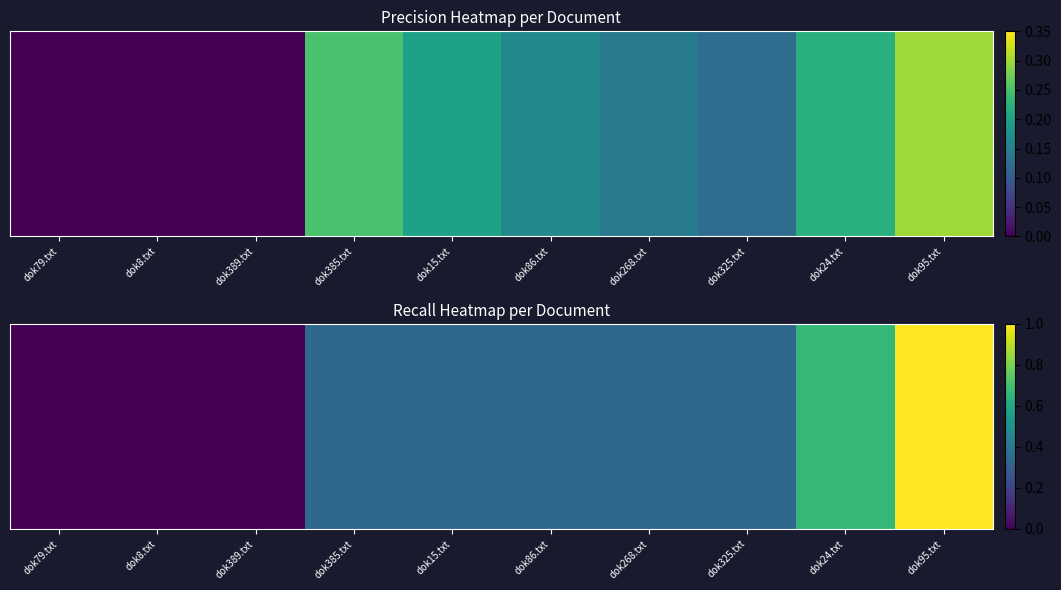

Where is the data nearest to the value 0?

dok79.txt